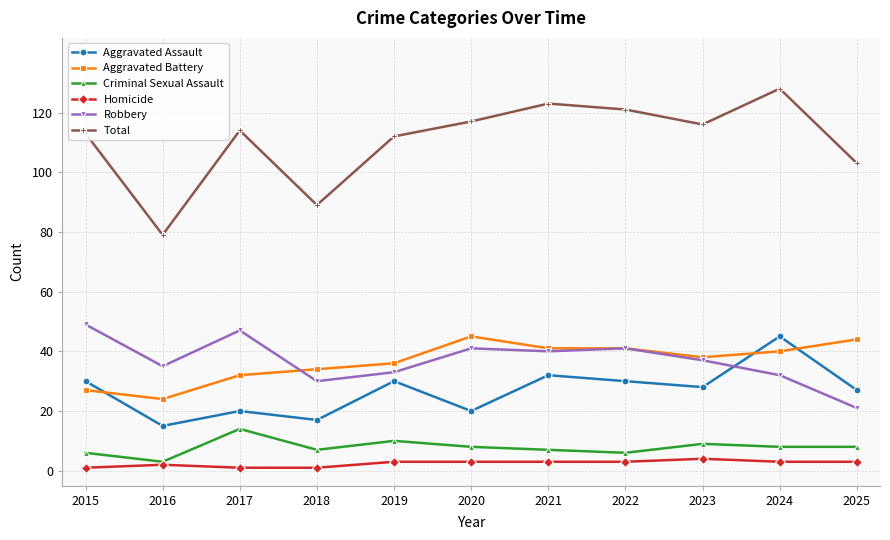

Which category has the highest value in the Total series?

2024